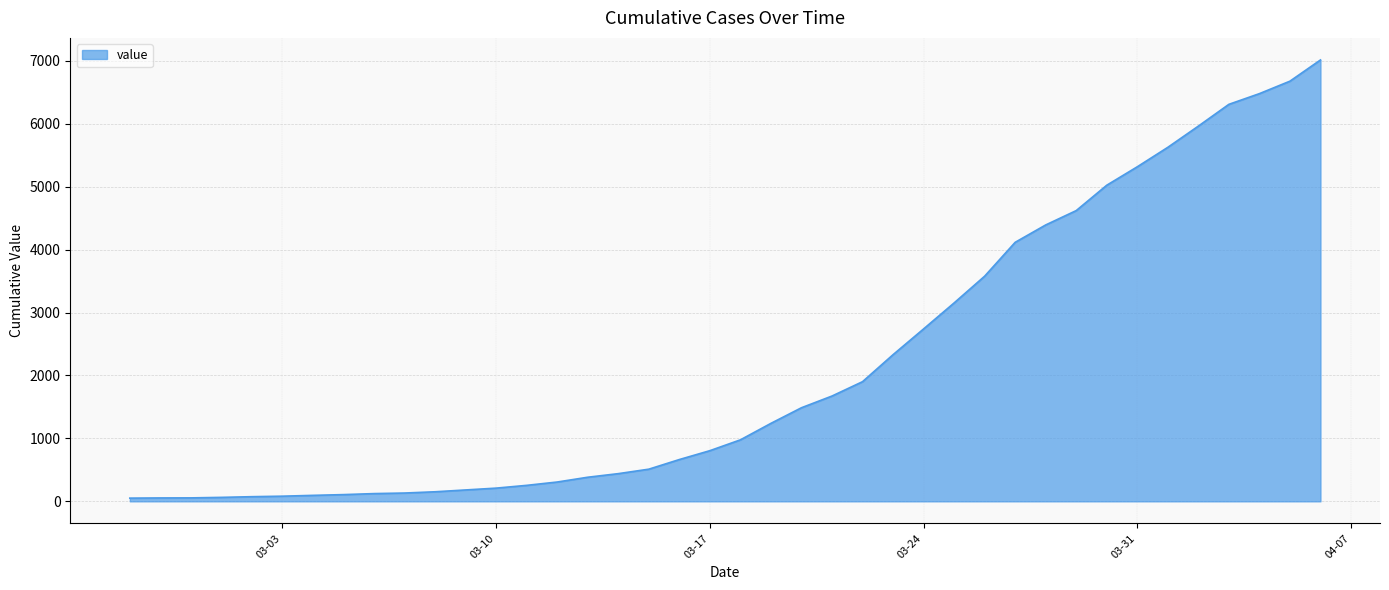

What is the greatest value displayed?

7012